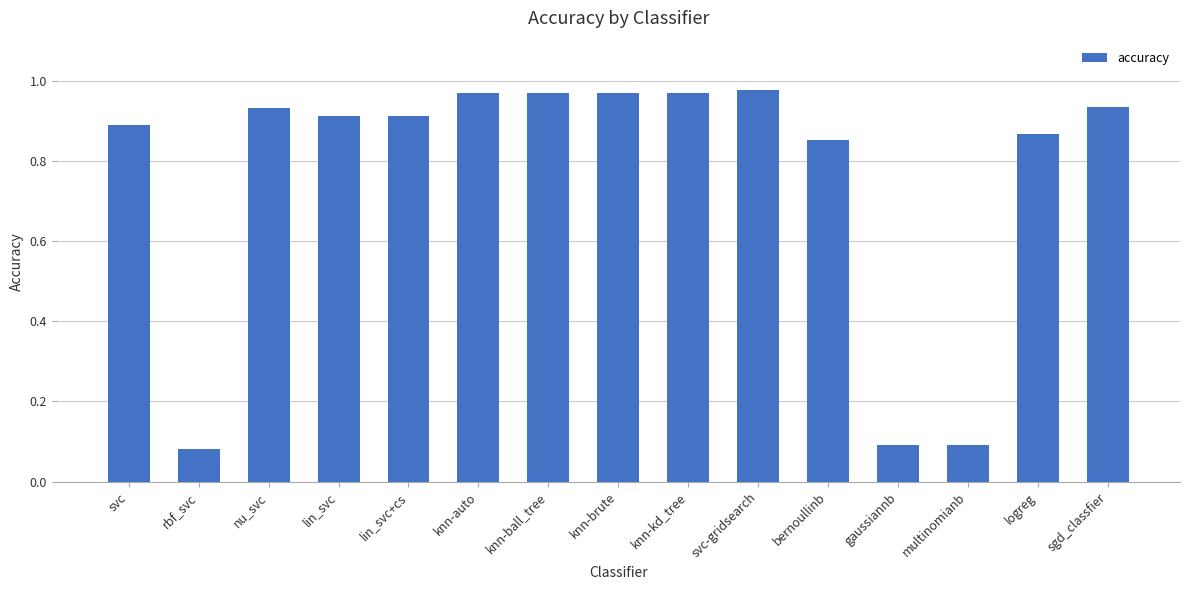

What is the change in value from rbf_svc to knn-ball_tree?

+0.9